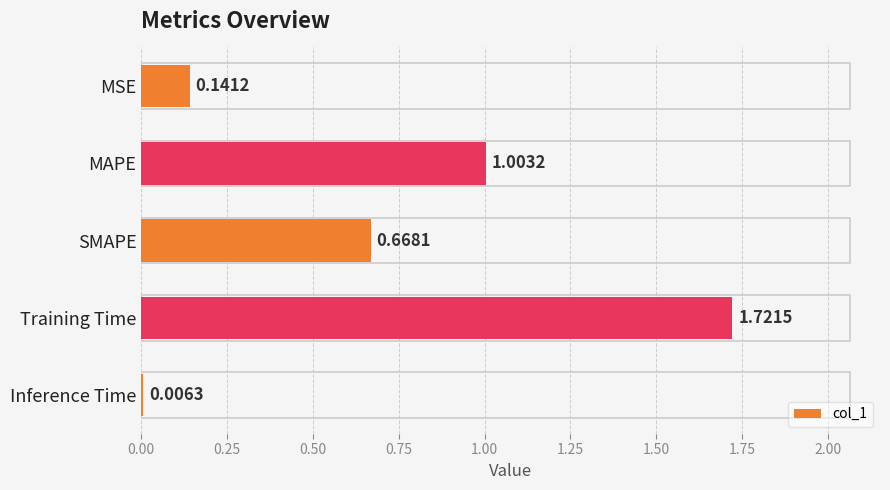

What is the sum of all values?

3.5